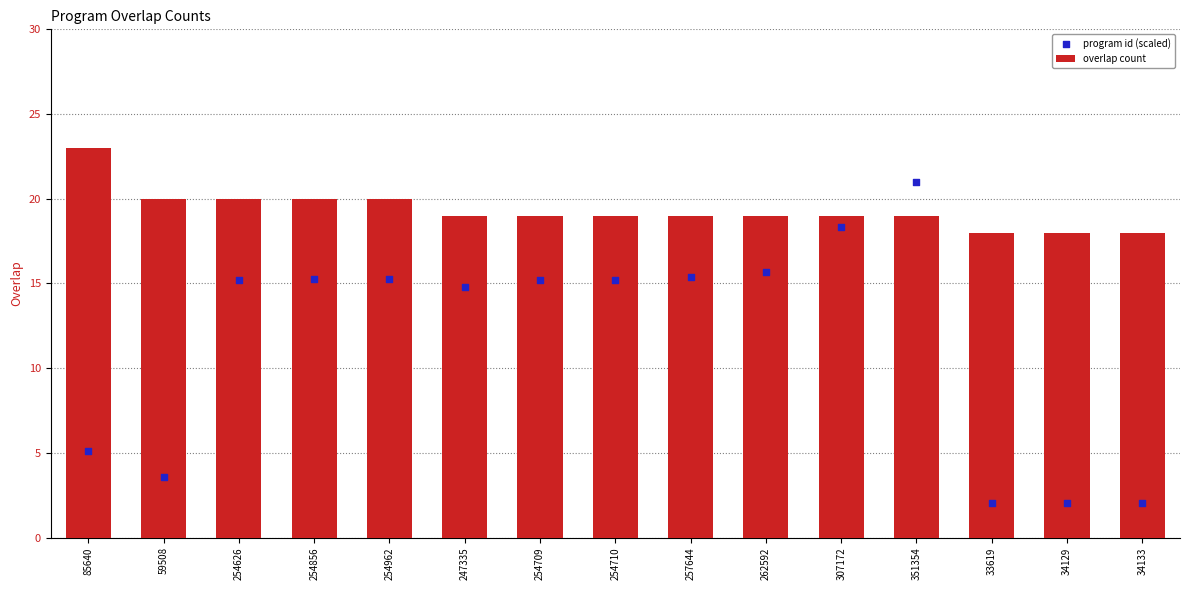

What are all the series names shown in the legend?

overlap count, program id (scaled)